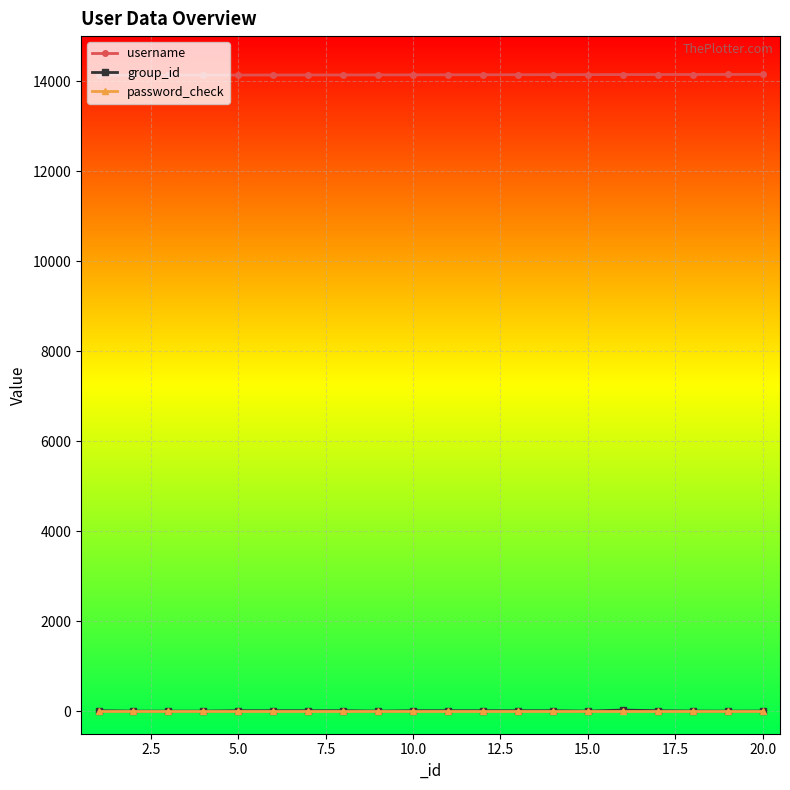

How many categories are shown in the chart?

20